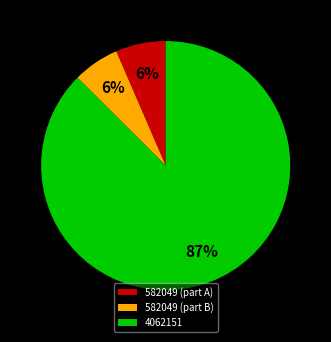

To the nearest percent, what percentage of the pie is 582049 (part A)?

7%